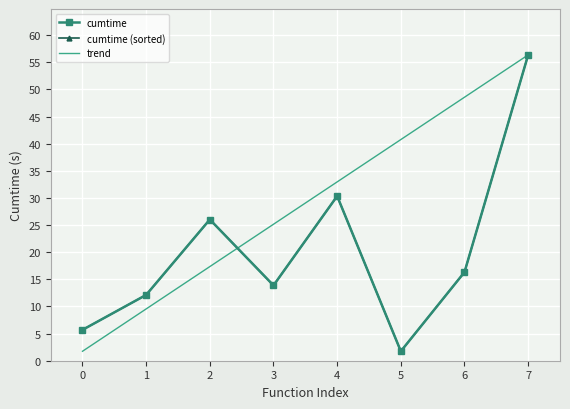

How many interior local valleys (lower than both neighbors) does the data have?

2